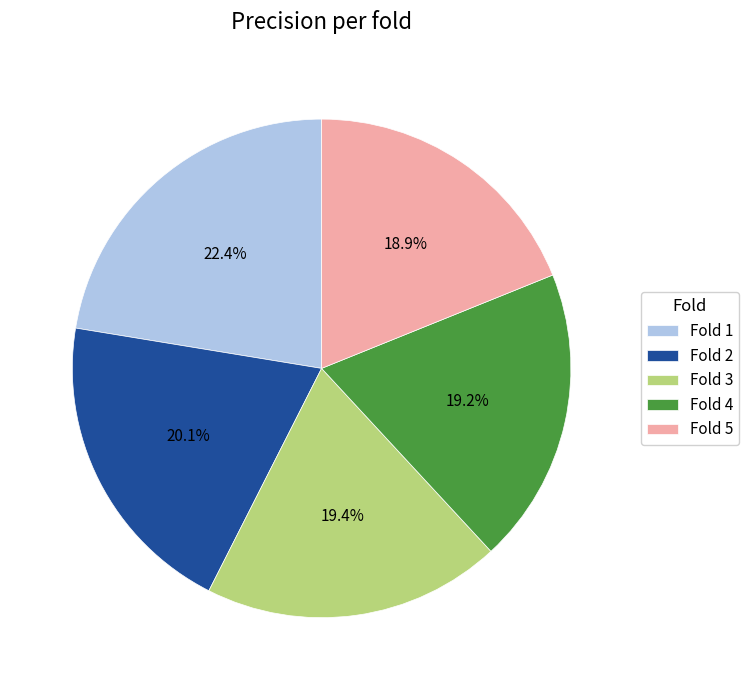

To the nearest percent, what is the combined percentage of Fold 1 and Fold 5?

41%